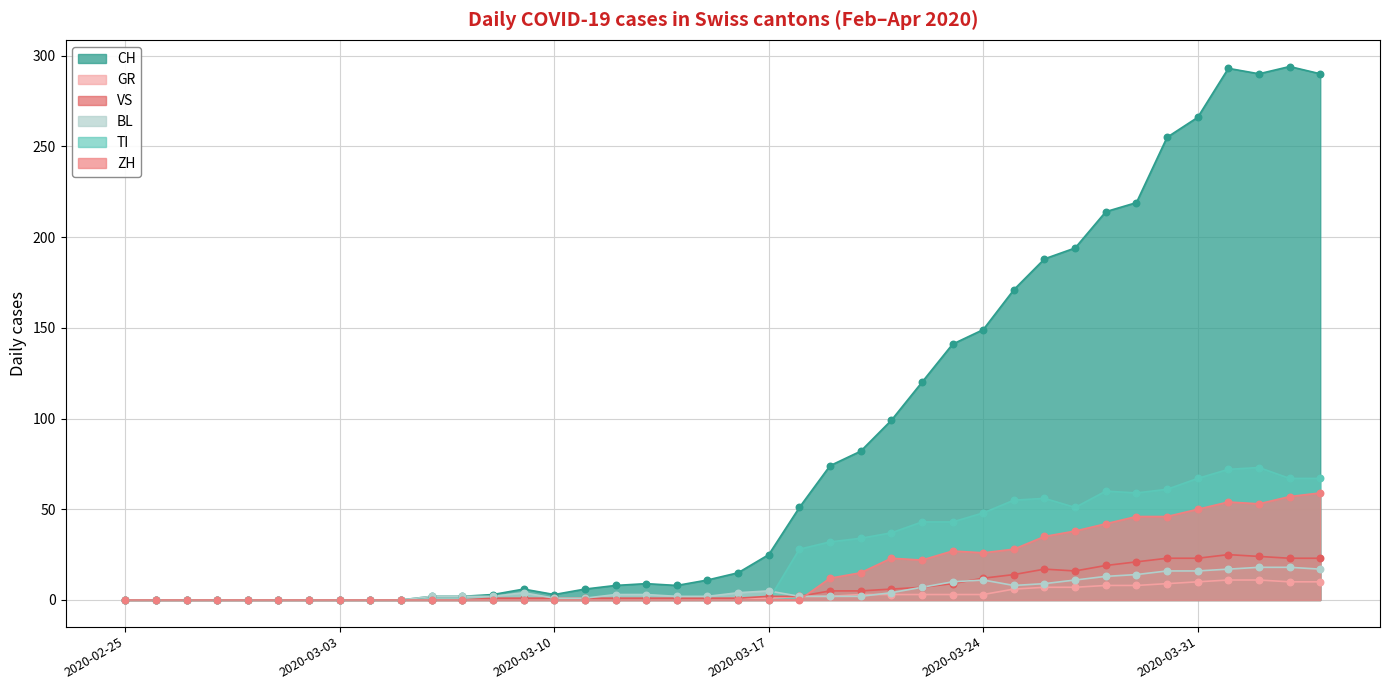

Which series has the widest spread of Y values?

CH